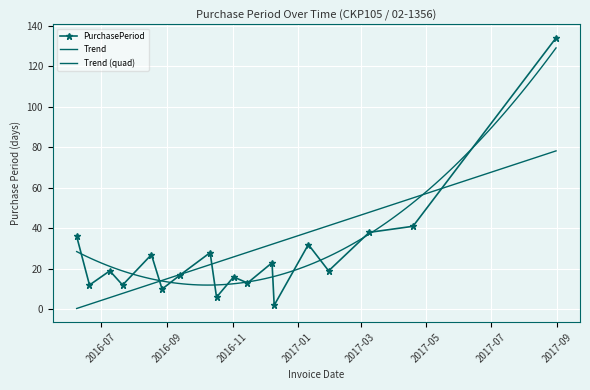

In PurchasePeriod, how many points are lower than both neighbors (excluding endpoints)?

7